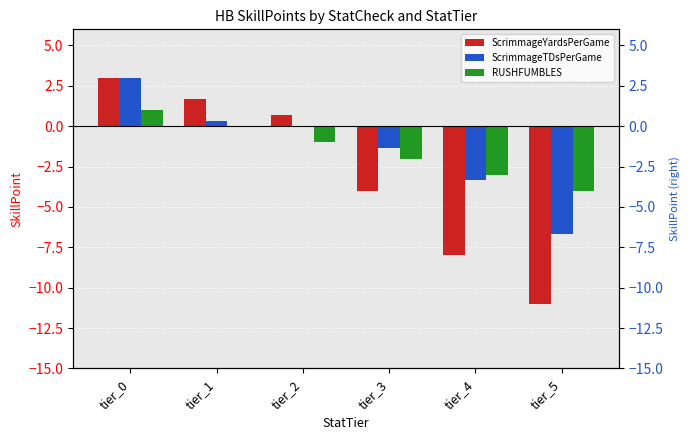

Which label corresponds to the largest value in the chart?

tier_0